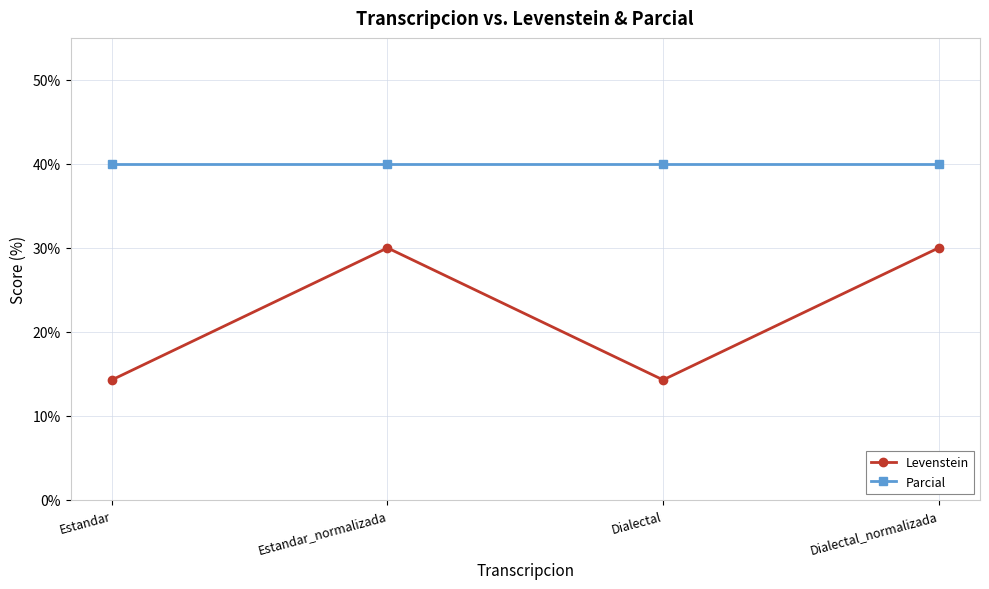

True or false: Parcial and Levenstein intersect in this chart.

False